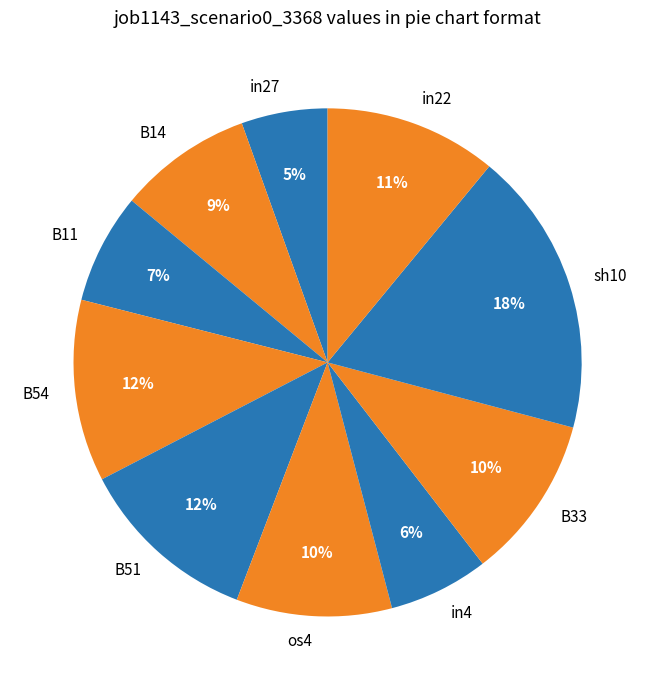

Does B51 represent more than half of the total?

No